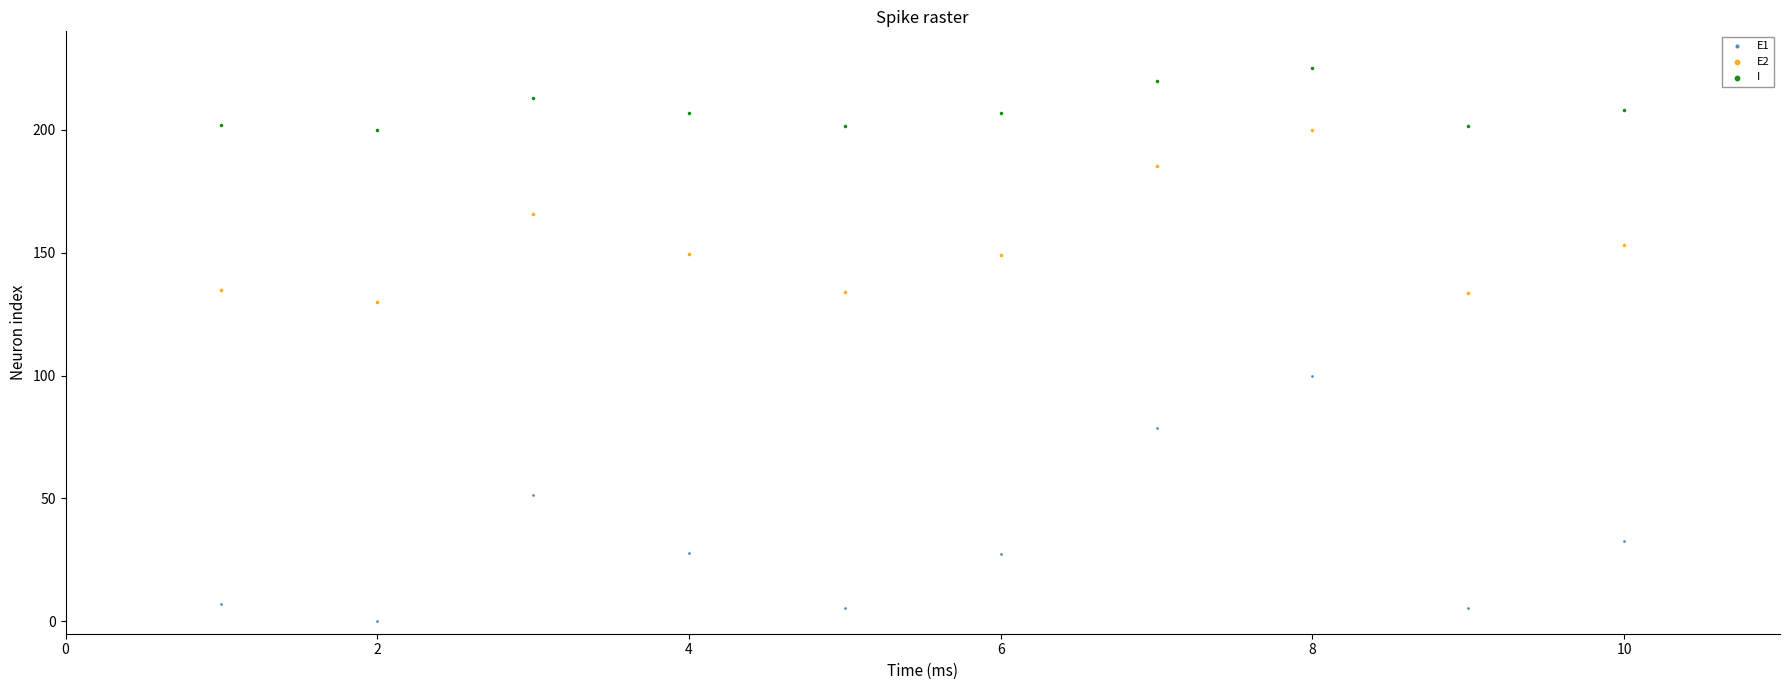

Which series reaches the maximum Y coordinate?

I